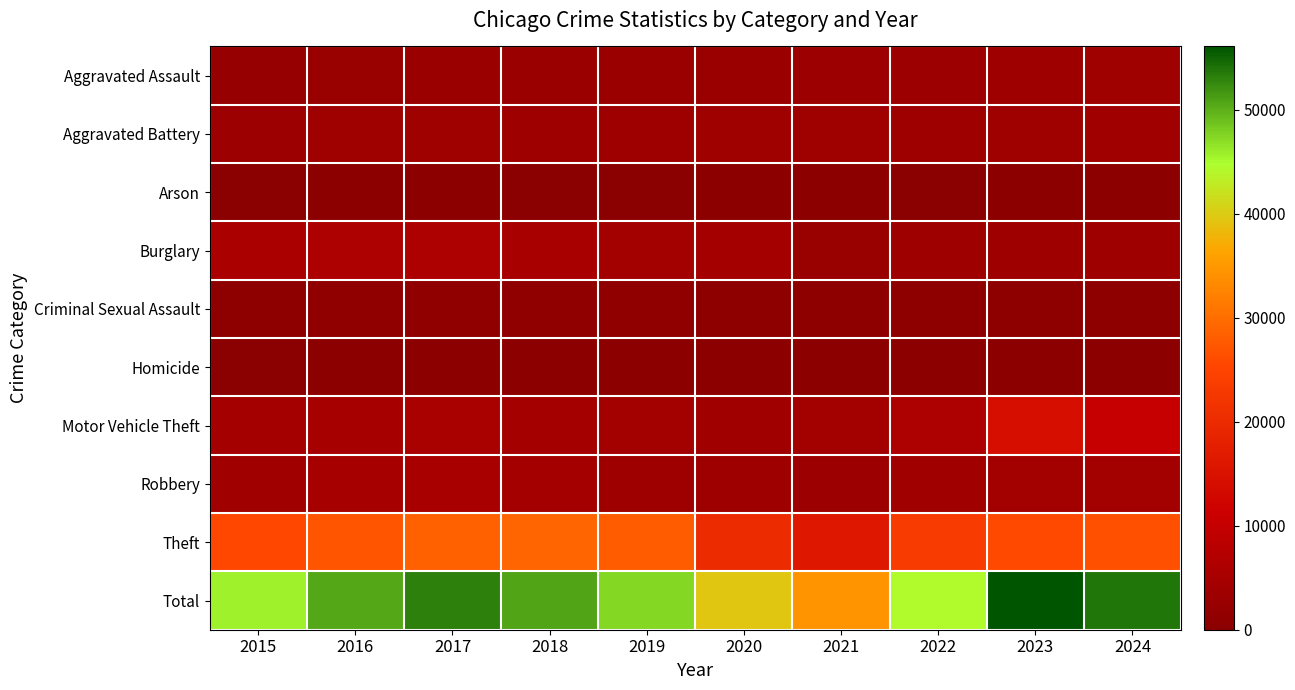

Reading left to right, transcribe all the data shown in this chart.

Aggravated Assault: 2015=2017	2016=2599	2017=2727	2018=2808	2019=2776	2020=2755	2021=3189	2022=3242	2023=3489	2024=3710
Aggravated Battery: 2015=3133	2016=3625	2017=3598	2018=3389	2019=3502	2020=3593	2021=3610	2022=3322	2023=3657	2024=3740
Arson: 2015=190	2016=245	2017=230	2018=164	2019=156	2020=255	2021=246	2022=179	2023=242	2024=235
Burglary: 2015=5483	2016=5963	2017=6113	2018=5218	2019=4280	2020=4396	2021=2533	2022=3336	2023=3471	2024=3474
Criminal Sexual Assault: 2015=843	2016=906	2017=963	2018=944	2019=919	2020=723	2021=805	2022=850	2023=856	2024=764
Homicide: 2015=208	2016=321	2017=318	2018=256	2019=239	2020=319	2021=326	2022=318	2023=291	2024=256
Motor Vehicle Theft: 2015=4514	2016=4893	2017=5317	2018=4603	2019=4216	2020=4055	2021=4338	2022=6060	2023=14070	2024=10515
Robbery: 2015=3884	2016=4995	2017=5179	2018=4417	2019=3480	2020=3357	2021=3122	2022=3755	2023=4262	2024=4286
Theft: 2015=25435	2016=27056	2017=28664	2018=29016	2019=27915	2020=20181	2021=16395	2022=23290	2023=25772	2024=26739
Total: 2015=45707	2016=50603	2017=53109	2018=50815	2019=47483	2020=39634	2021=34564	2022=44352	2023=56110	2024=53719